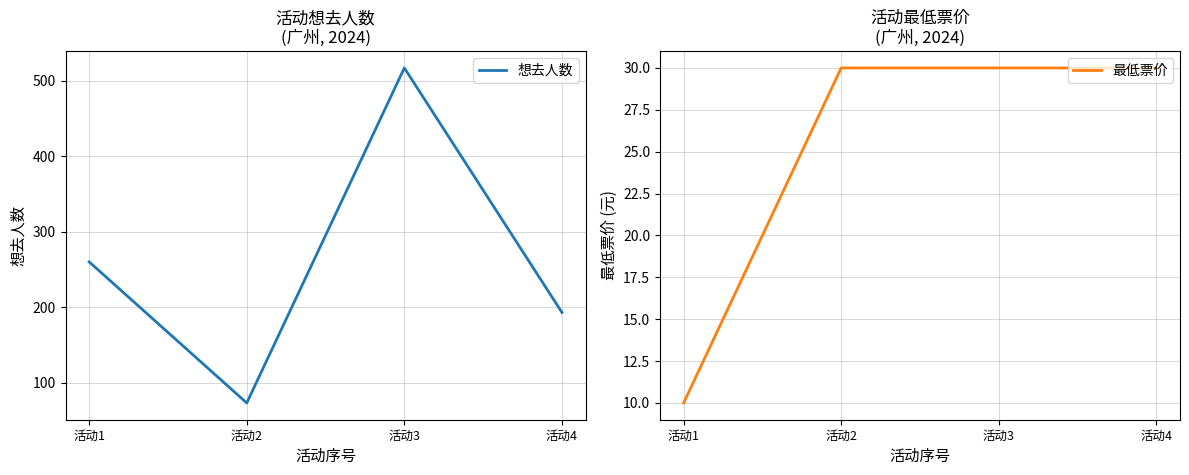

At which category is the sum across all series the highest?

活动3